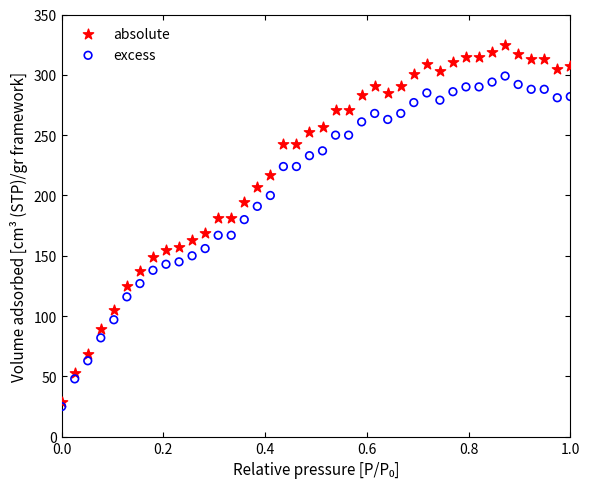

Which series reaches the maximum Y coordinate?

absolute